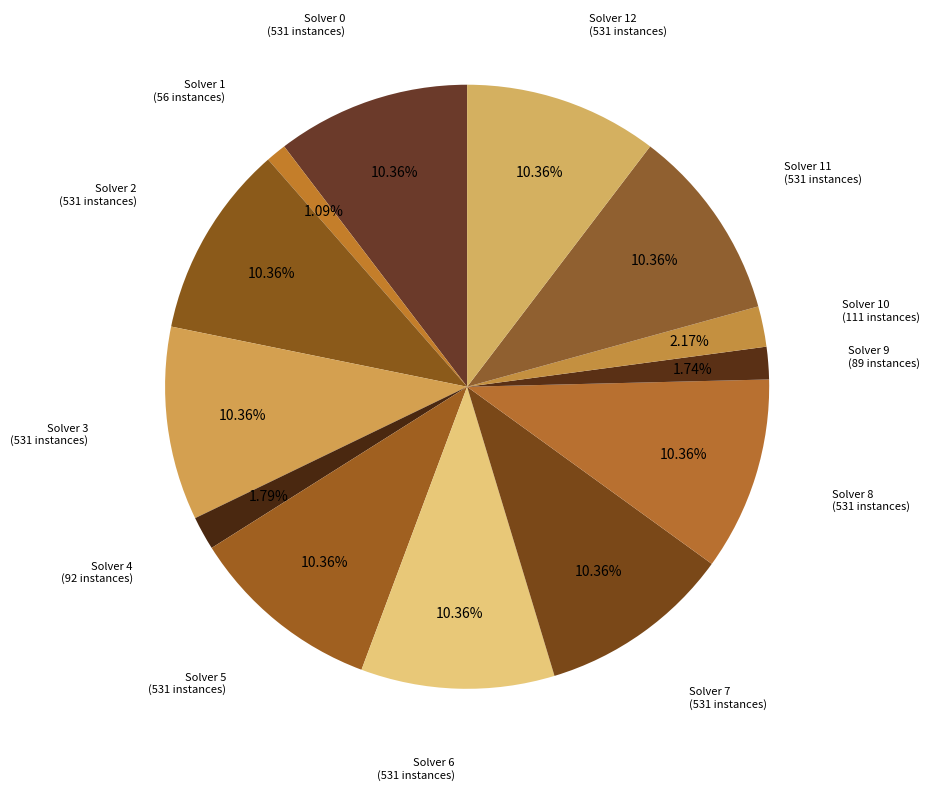

Is there a majority slice in this chart?

No